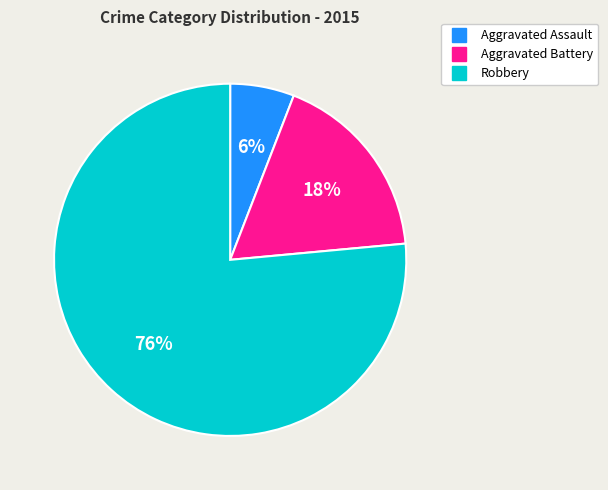

Rank the categories by value from highest to lowest.

Robbery, Aggravated Battery, Aggravated Assault